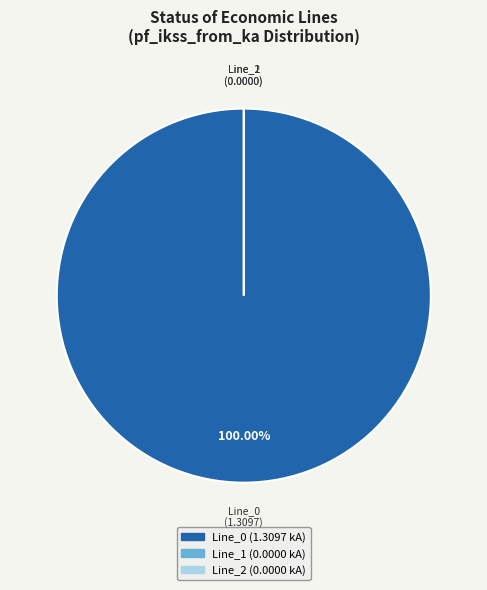

Is it true that Line_2 is 0% of the pie?

True